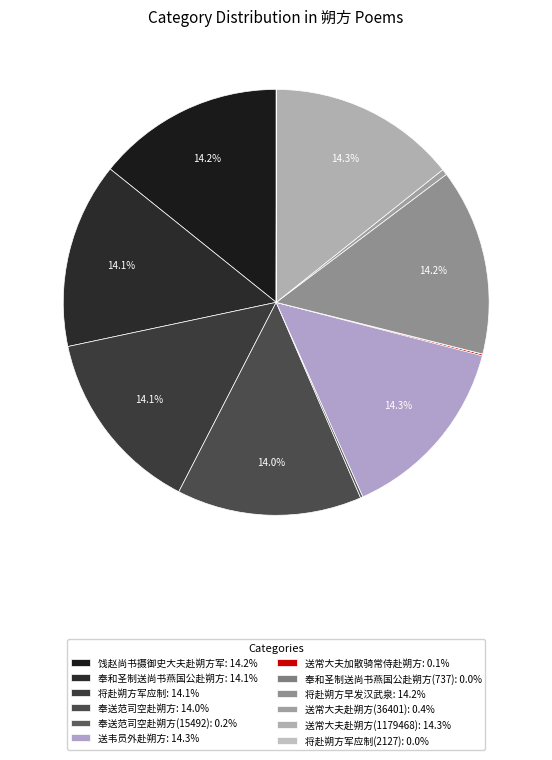

Which category has the smallest portion of the pie?

奉和圣制送尚书燕国公赴朔方(737)